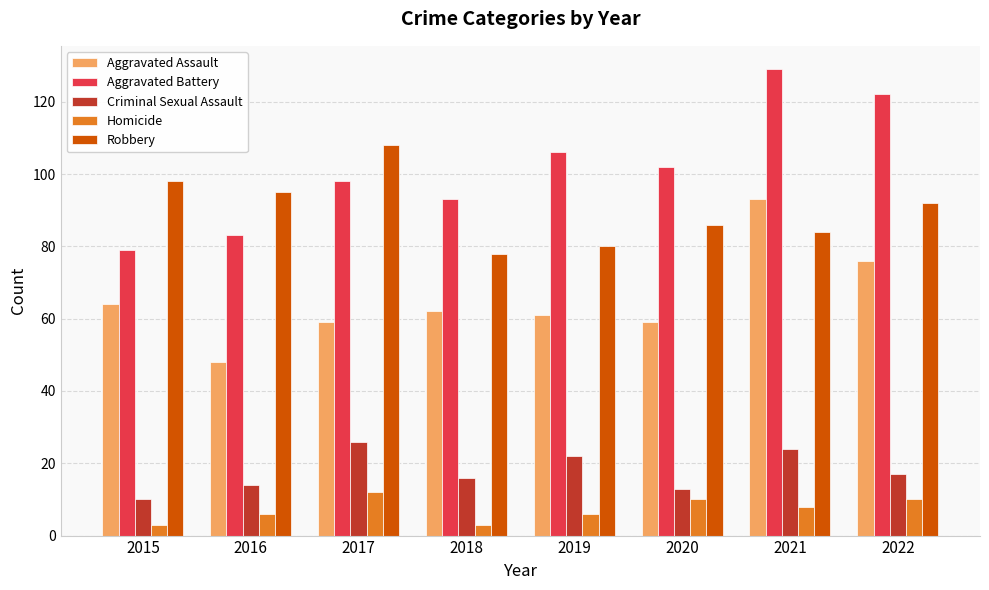

Which category has the lowest value in the Aggravated Assault series?

2016